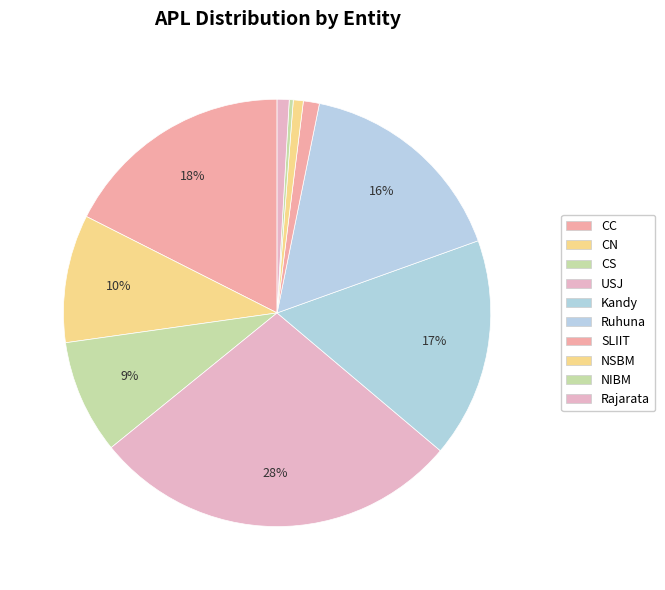

How many slices are in this pie chart?

10